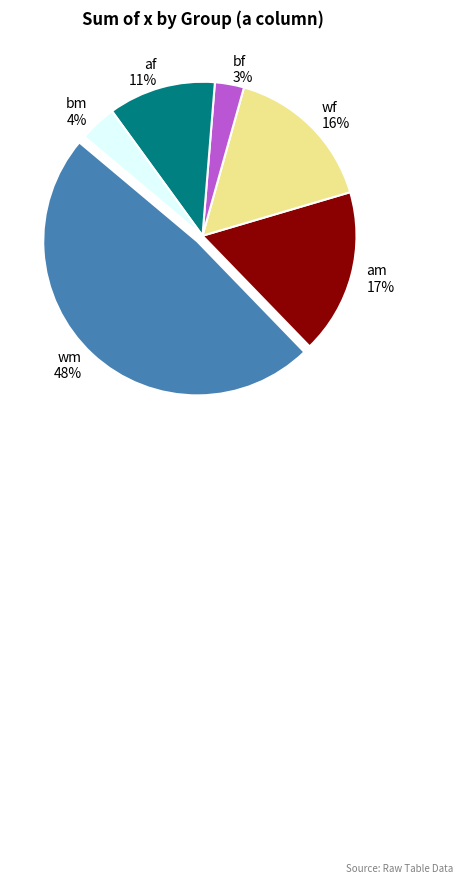

Does any single category account for the majority?

No